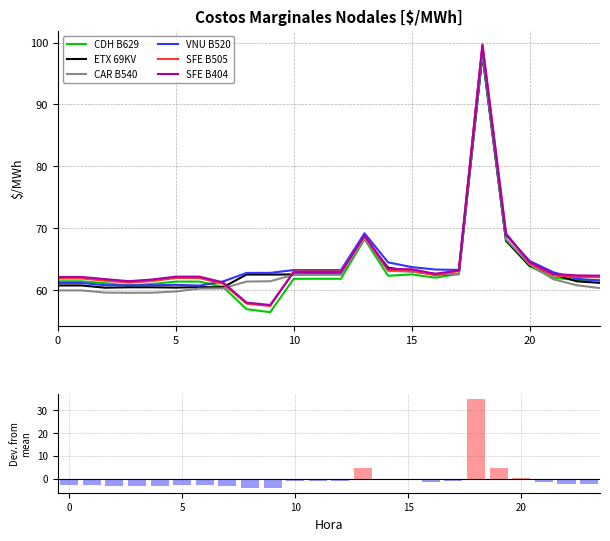

What value does the ETX 69KV series have at 14?

63.7